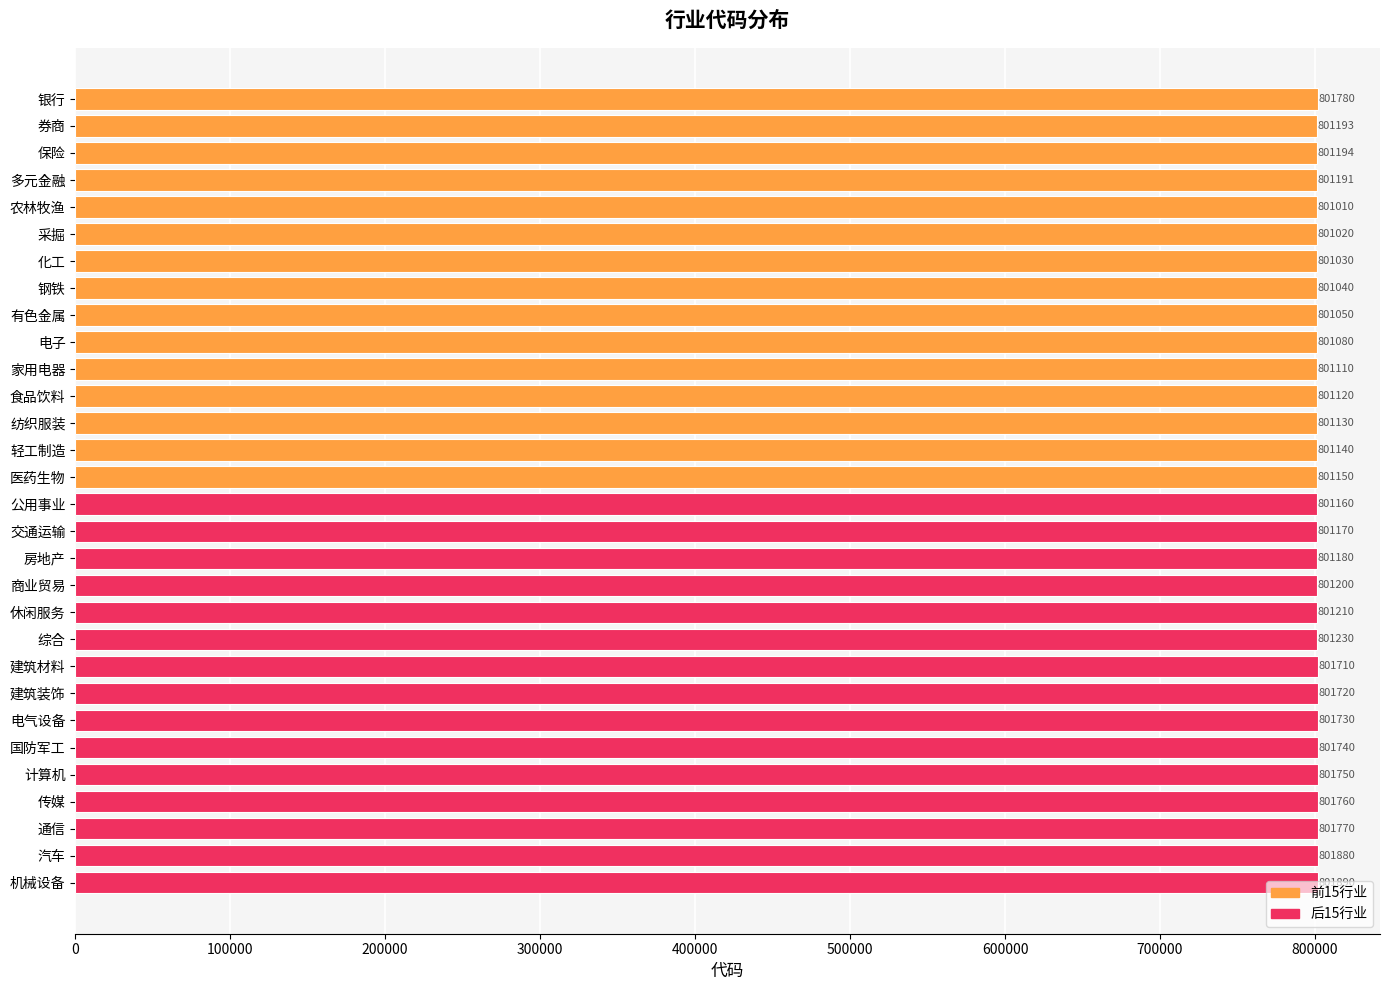

What is the label of the 29th bar from the top?

汽车